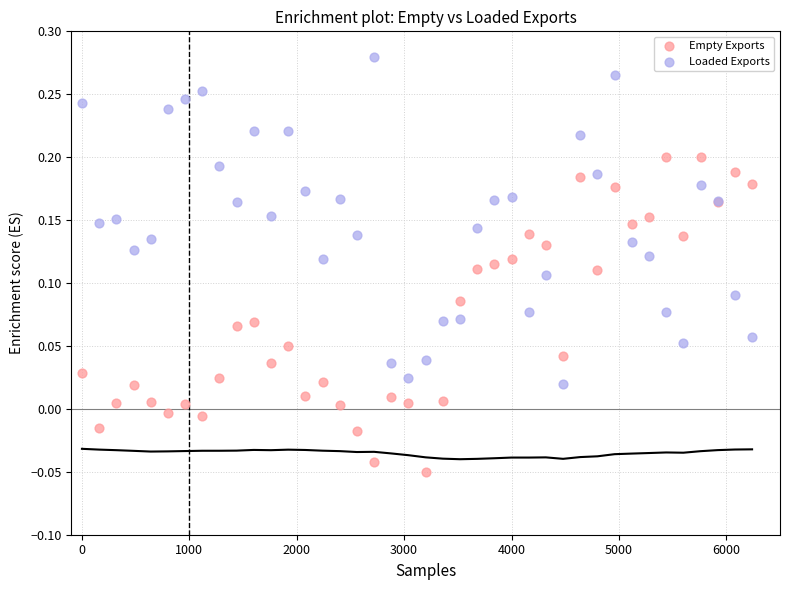

Which series has the widest spread of Y values?

Loaded Exports